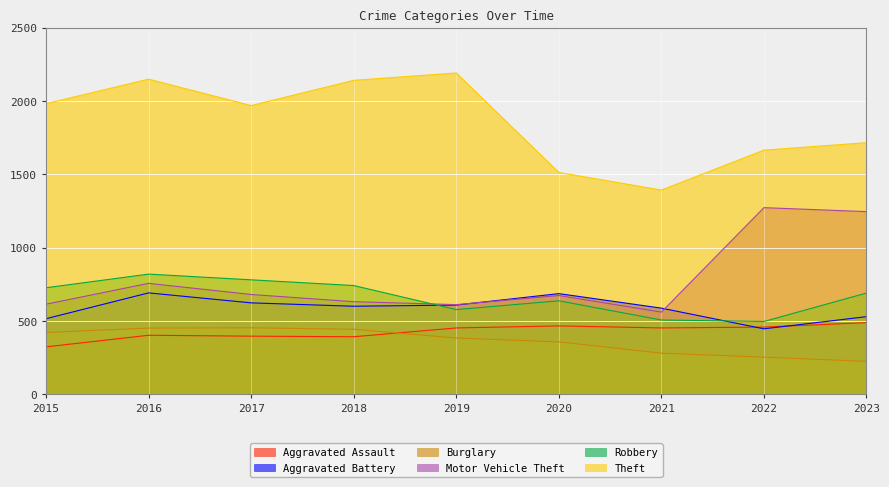

Which has a higher value, 2017 or 2022?

2022